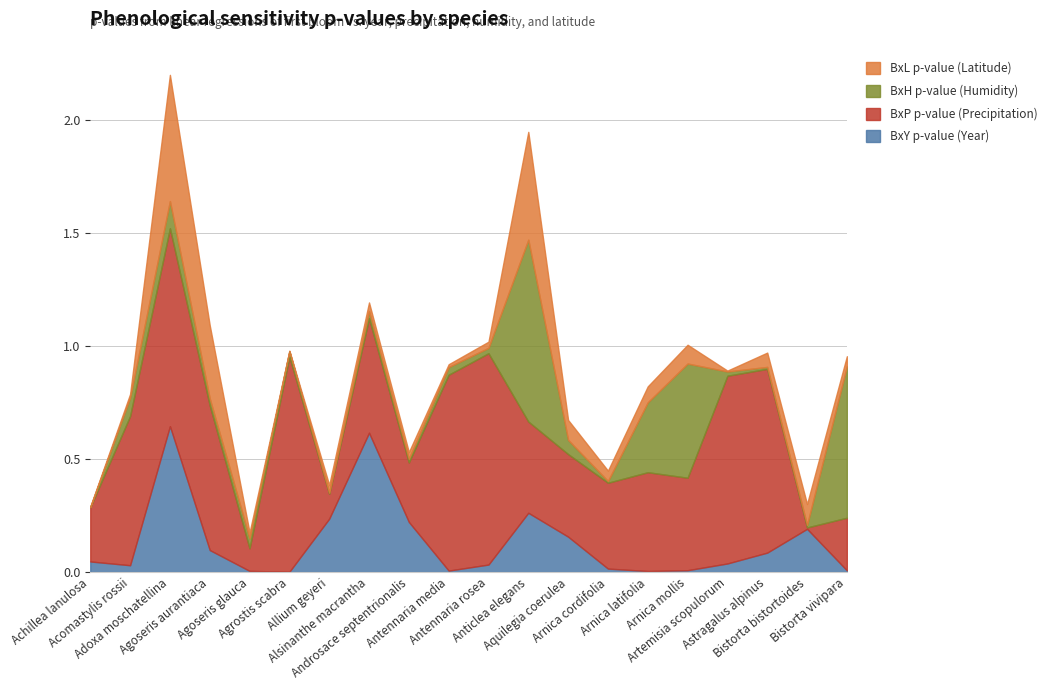

At which category is the sum across all series the highest?

Adoxa moschatellina